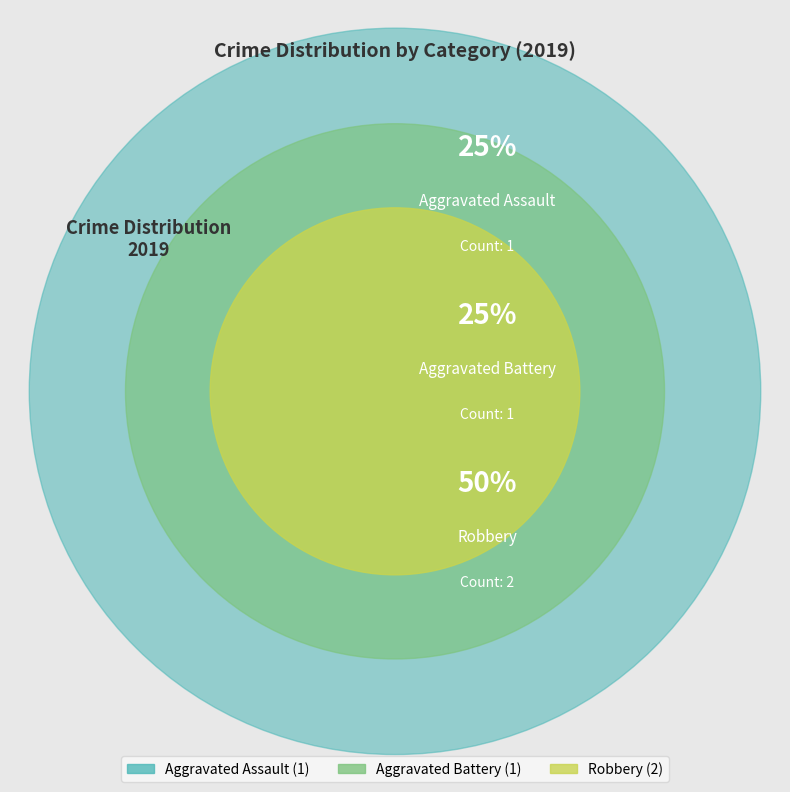

To the nearest percent, what is the average slice percentage?

33%